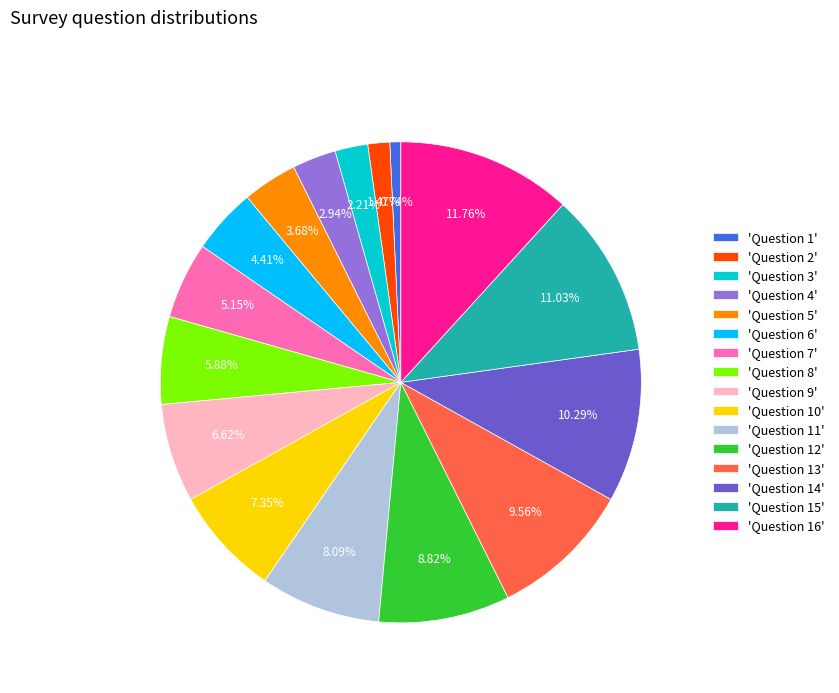

Approximately how many times larger is the value at 'Question 16' compared to 'Question 12'?

1.3